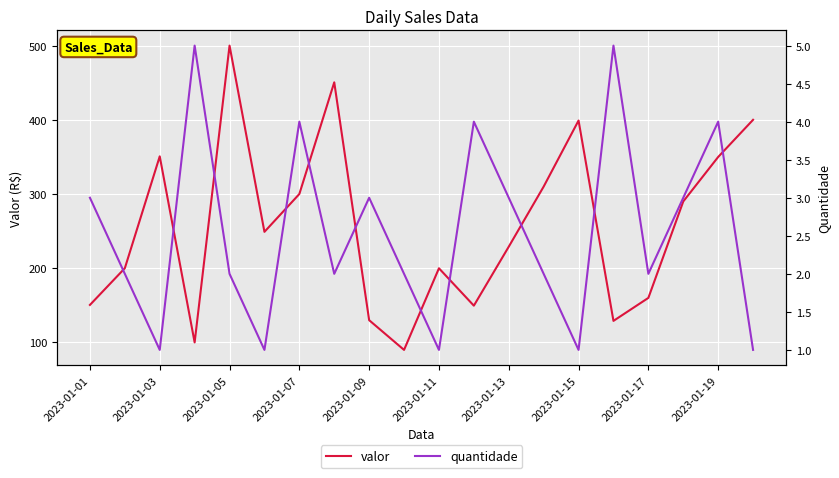

What is the highest value of the valor series?

500.0